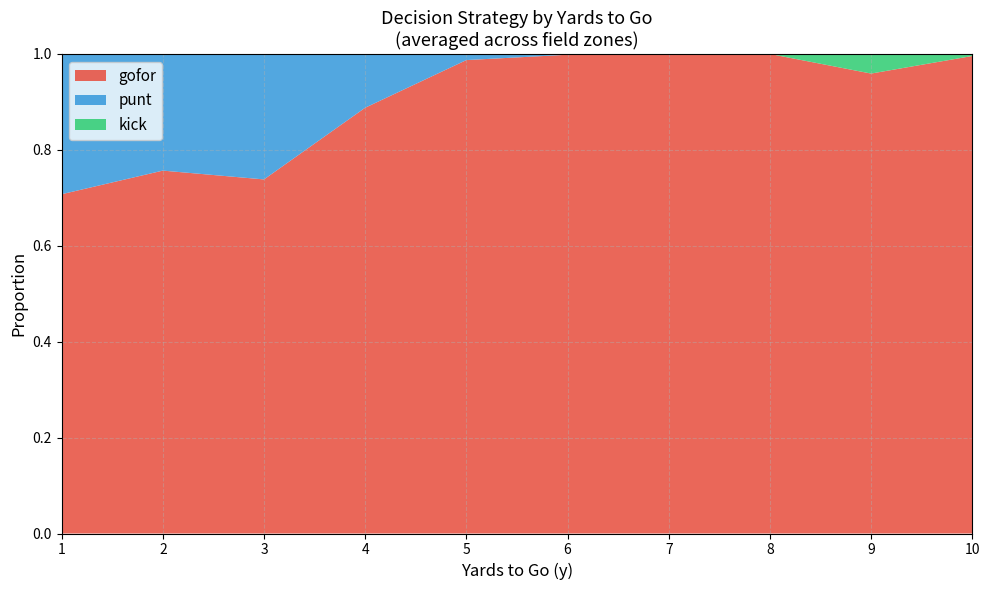

True or false: gofor has a value of 0.6 at 4.

False